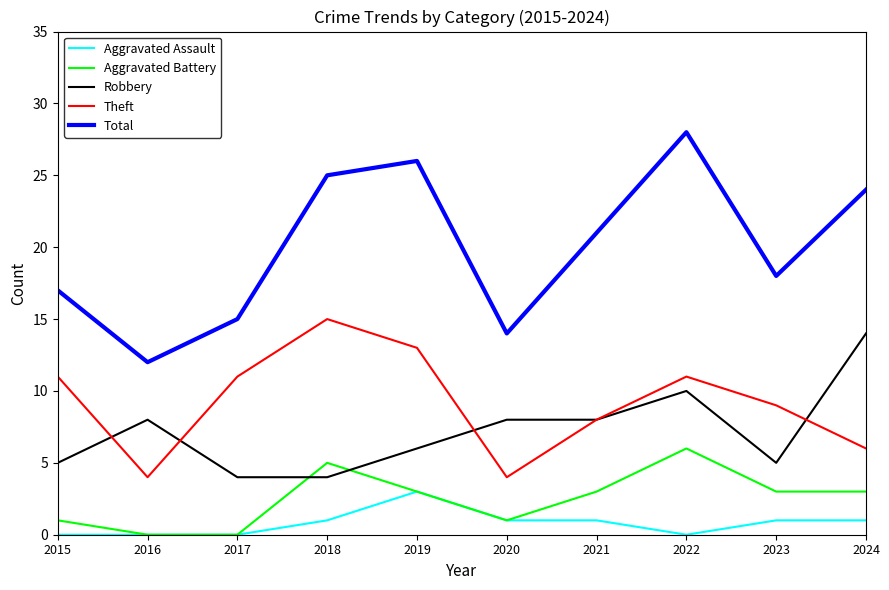

List the labels in order of Total value, smallest first.

2016, 2020, 2017, 2015, 2023, 2021, 2024, 2018, 2019, 2022